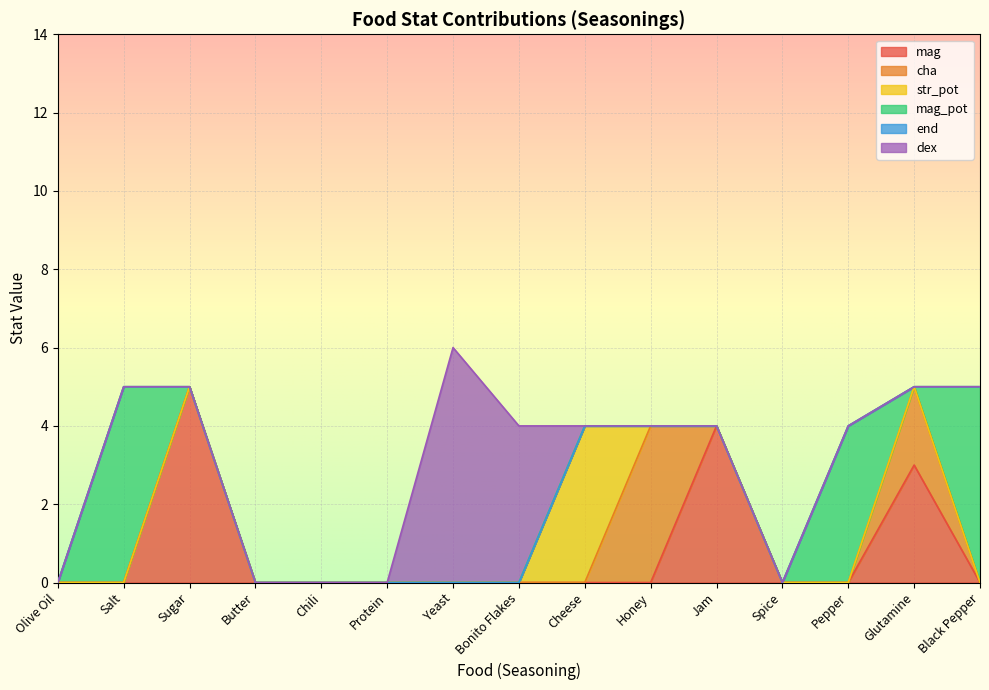

True or false: mag and end intersect in this chart.

False